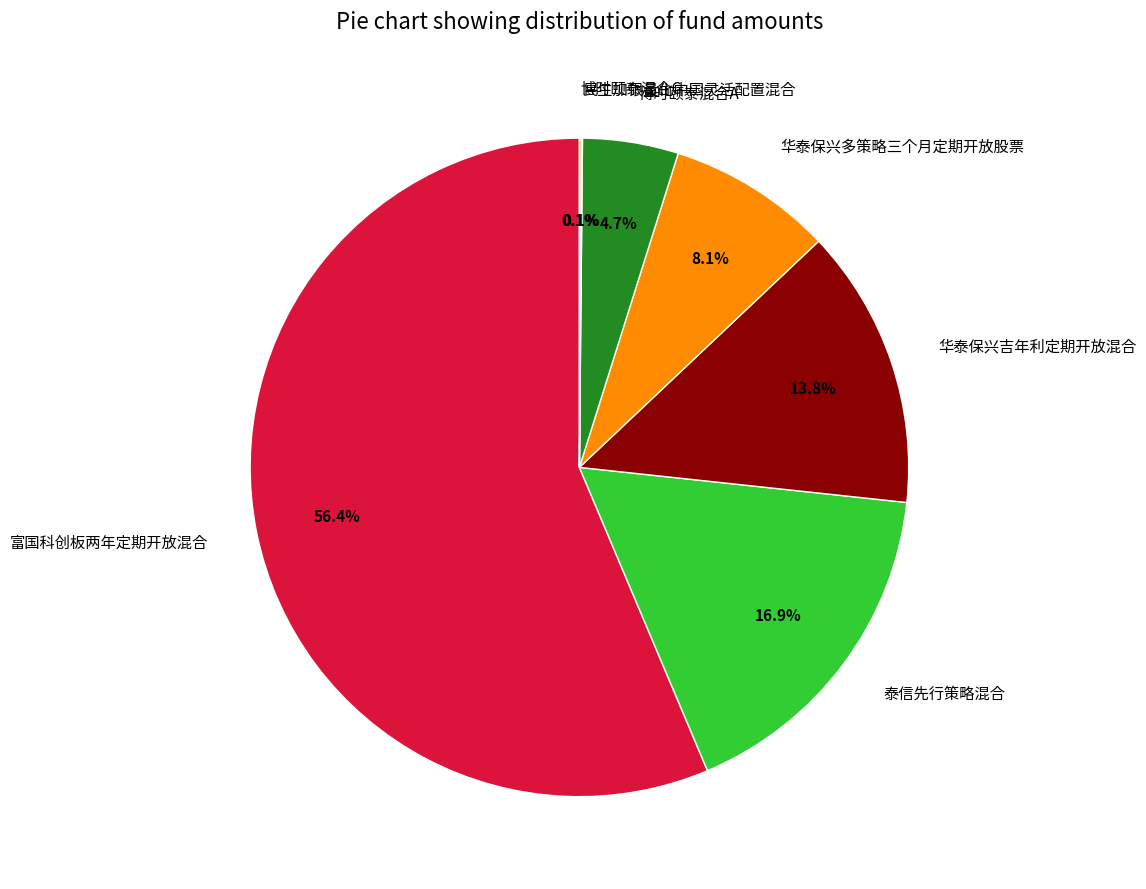

Is there a majority slice in this chart?

Yes